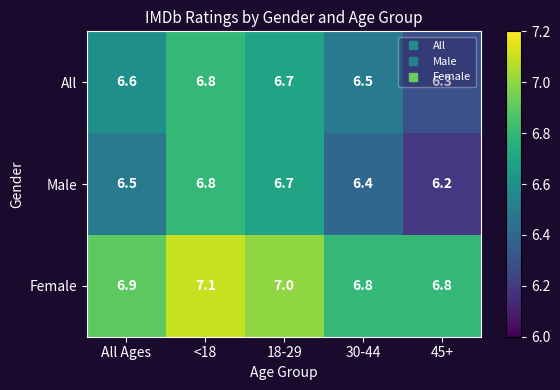

Which series has the largest total across all categories?

Female